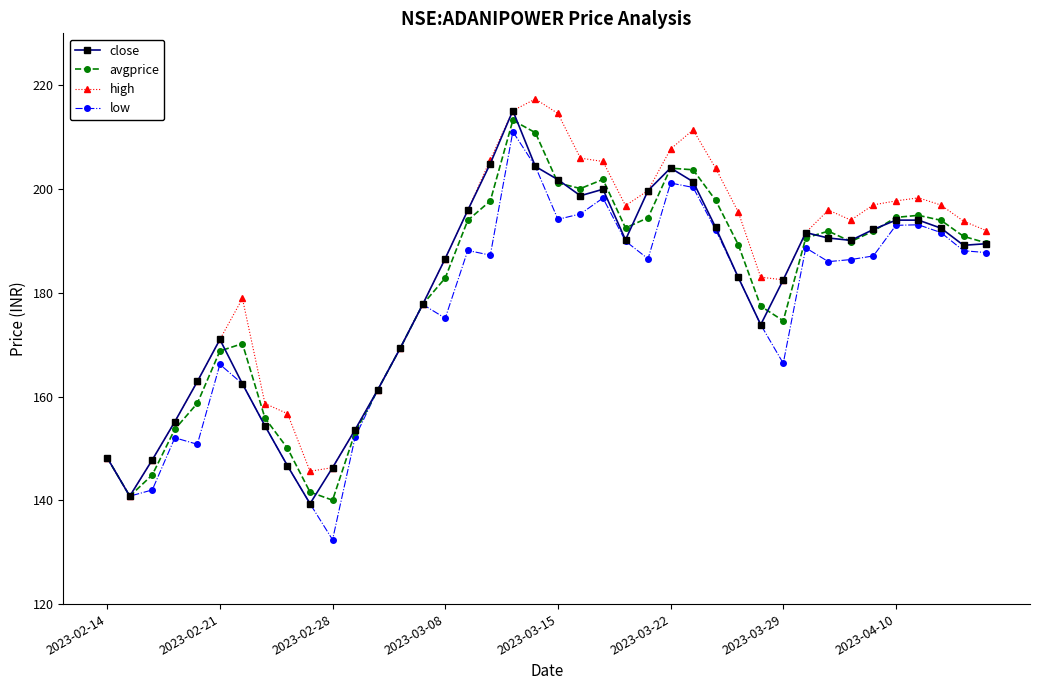

How many values in the high series exceed 193?

20